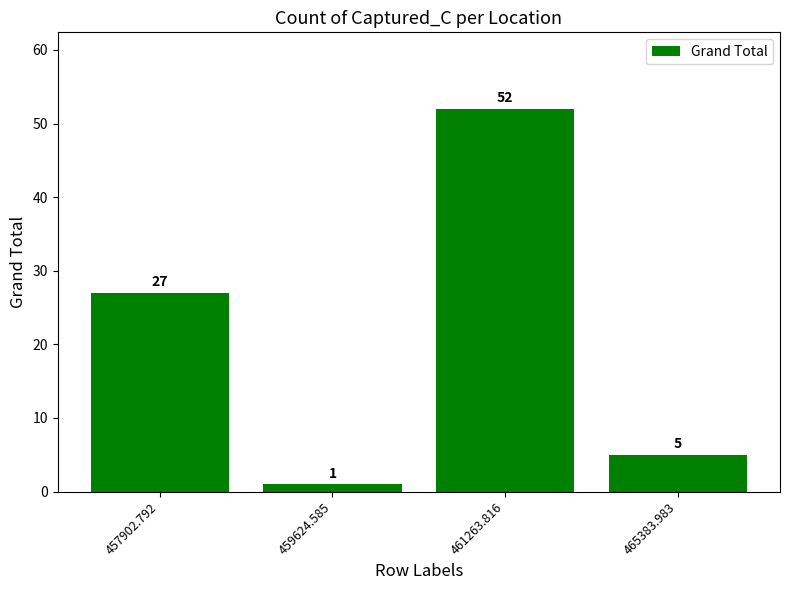

Rank the categories by value from highest to lowest.

461263.816, 457902.792, 465383.983, 459624.585